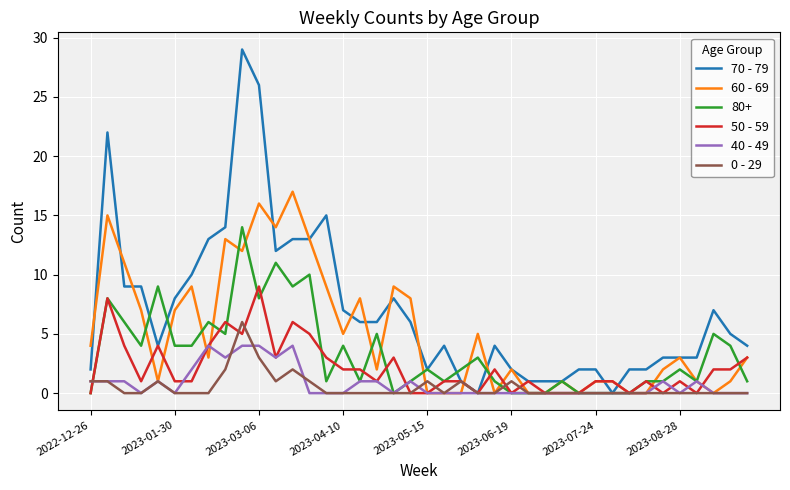

What is the greatest value displayed?

29